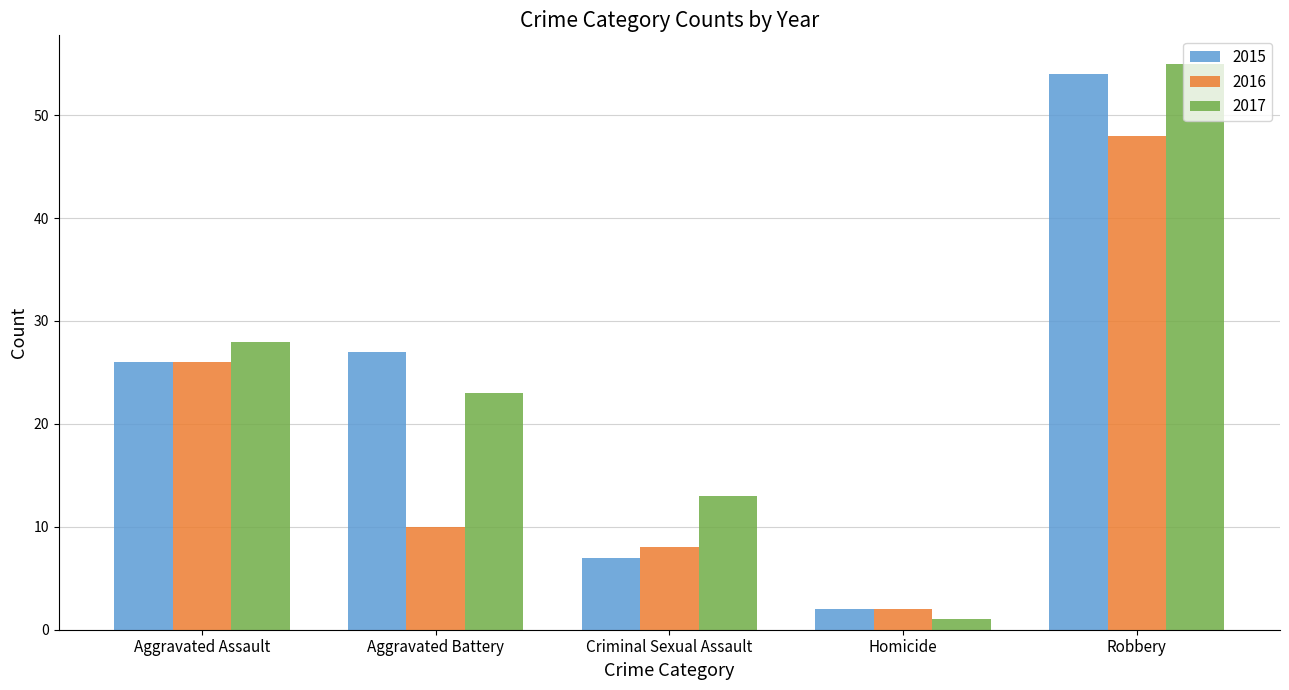

Reading left to right, extract all data points from this chart.

2015: Aggravated Assault=26	Aggravated Battery=27	Criminal Sexual Assault=7	Homicide=2	Robbery=54
2016: Aggravated Assault=26	Aggravated Battery=10	Criminal Sexual Assault=8	Homicide=2	Robbery=48
2017: Aggravated Assault=28	Aggravated Battery=23	Criminal Sexual Assault=13	Homicide=1	Robbery=55